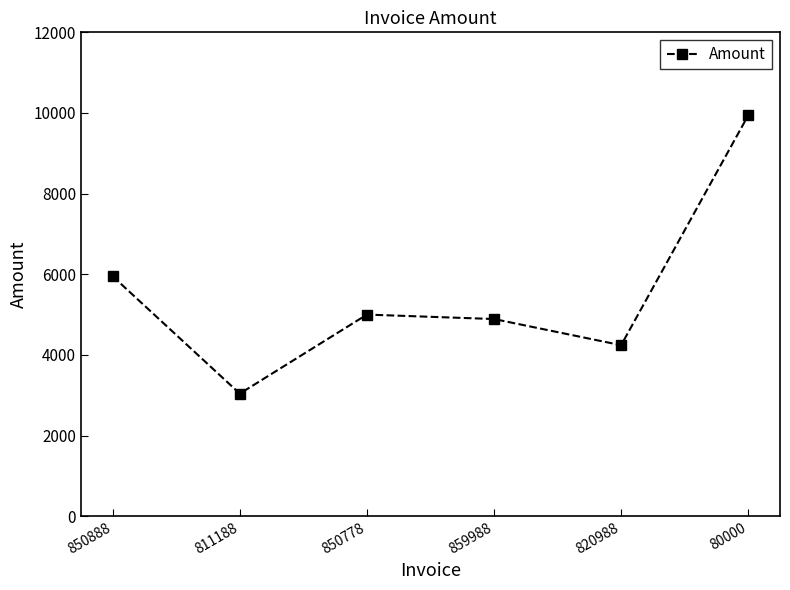

Reading left to right, transcribe all the data shown in this chart.

850888=5950.0	811188=3040.0	850778=5000.0	859988=4890.0	820988=4241.0	80000=9941.0